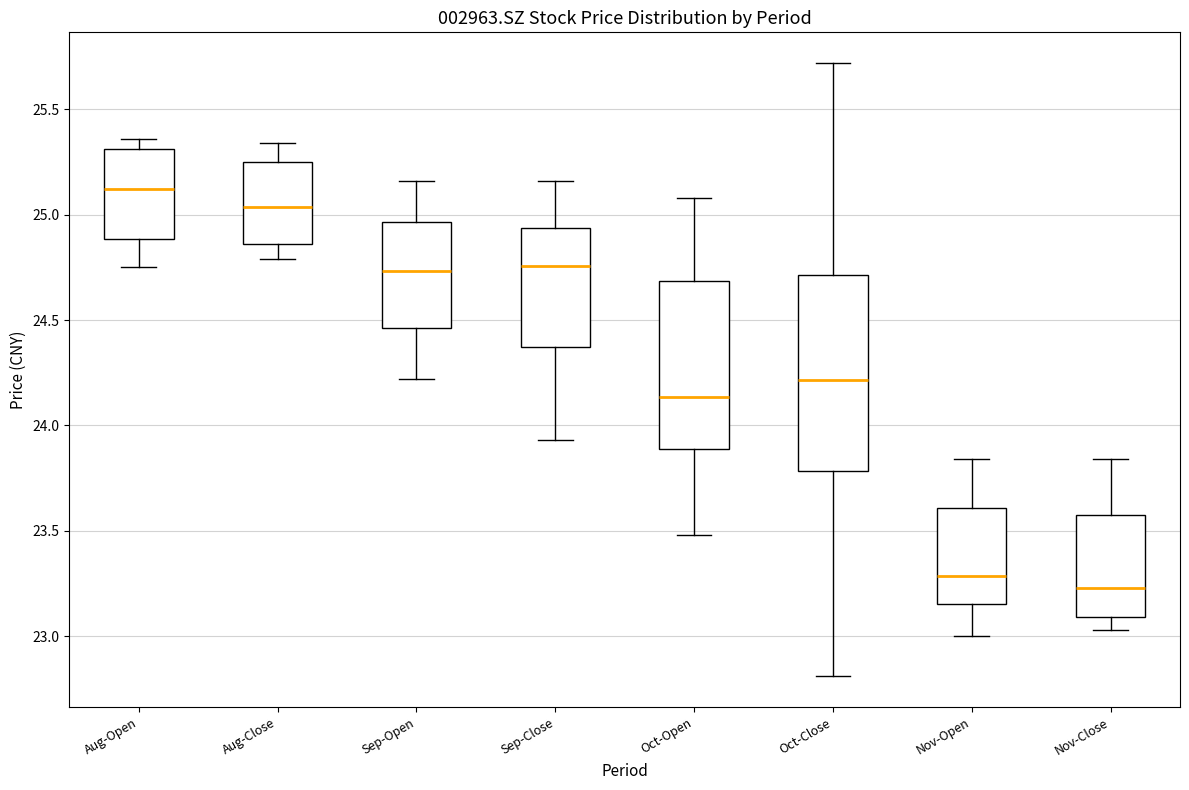

Reading left to right, transcribe this box plot: for each box, give where its median line is, the range the box spans, and where its two whiskers end, as read against the y-axis. The values are not printed on the chart, so give them approximately, as read against the axis.

Aug-Open: median 25.10, box 24.90 to 25.30, whiskers 24.75 to 25.35
Aug-Close: median 25.05, box 24.85 to 25.25, whiskers 24.80 to 25.35
Sep-Open: median 24.75, box 24.45 to 24.95, whiskers 24.20 to 25.15
Sep-Close: median 24.75, box 24.35 to 24.95, whiskers 23.95 to 25.15
Oct-Open: median 24.15, box 23.90 to 24.70, whiskers 23.50 to 25.10
Oct-Close: median 24.20, box 23.80 to 24.70, whiskers 22.80 to 25.70
Nov-Open: median 23.30, box 23.15 to 23.60, whiskers 23.00 to 23.85
Nov-Close: median 23.25, box 23.10 to 23.60, whiskers 23.05 to 23.85